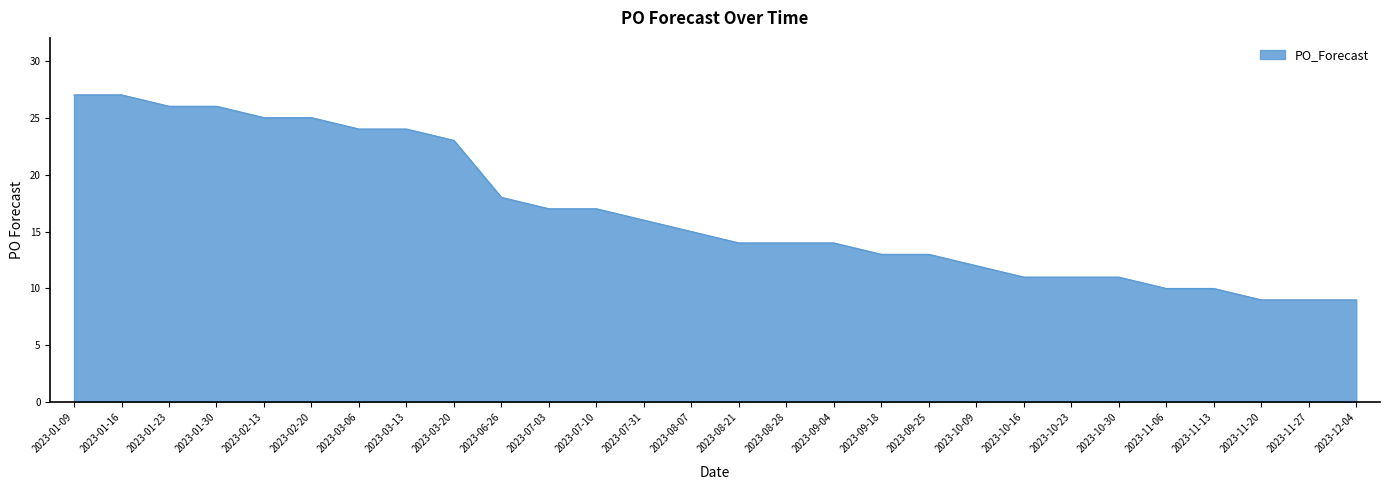

What position from the right is 2023-10-16?

8